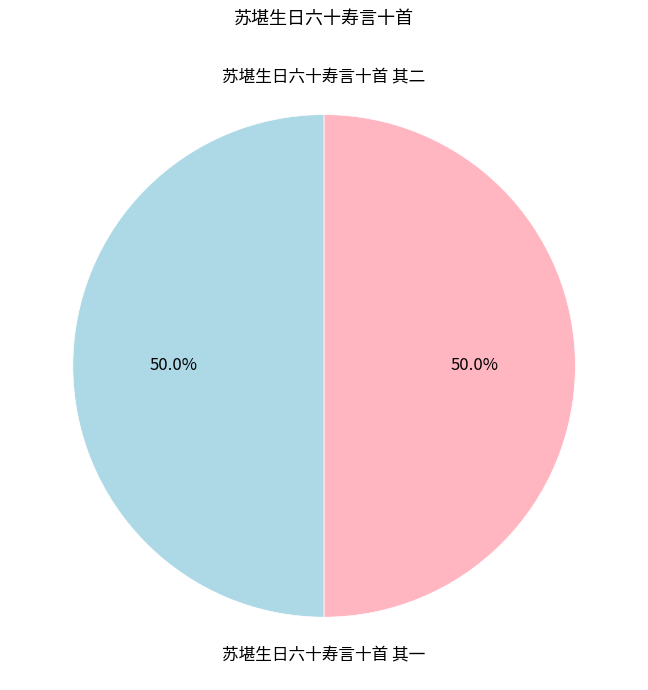

What percentage is NOT represented by 苏堪生日六十寿言十首 其二?

50.0%